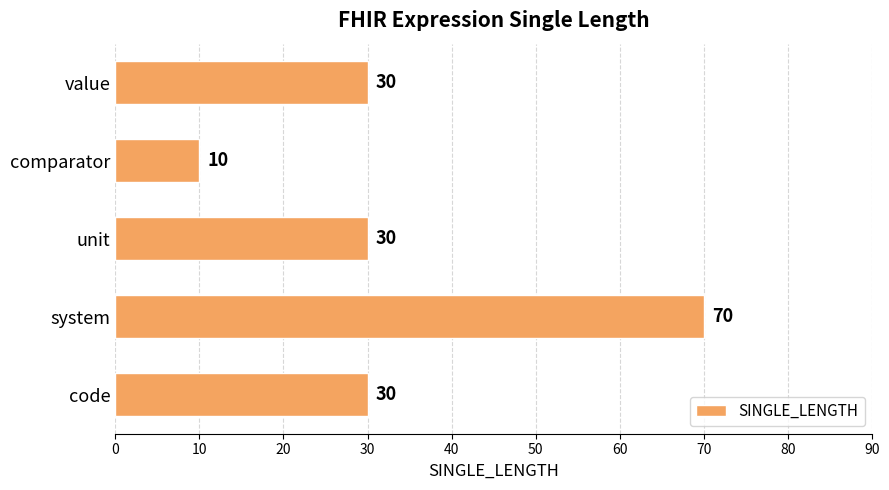

What is the difference between the second highest and minimum values?

20